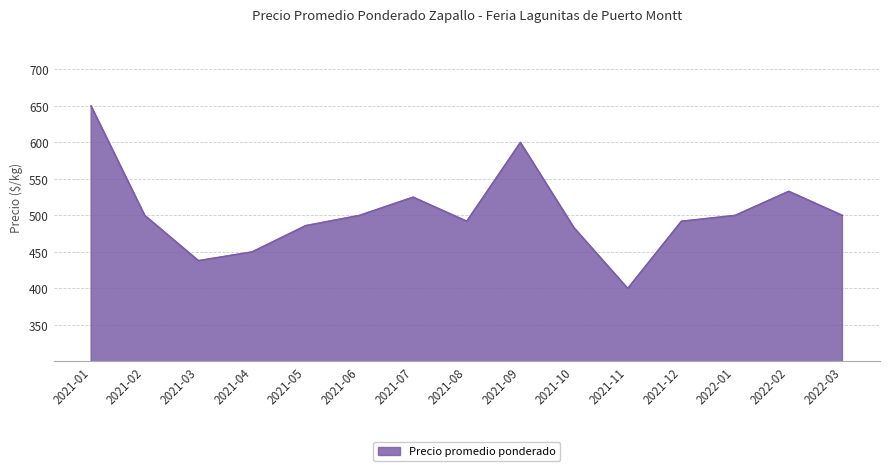

Is it true that the value at 2021-08 is 655?

False